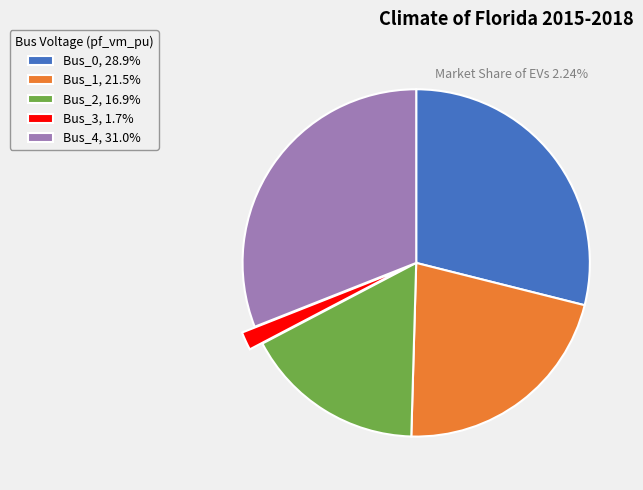

Count the number of slices in the pie.

5